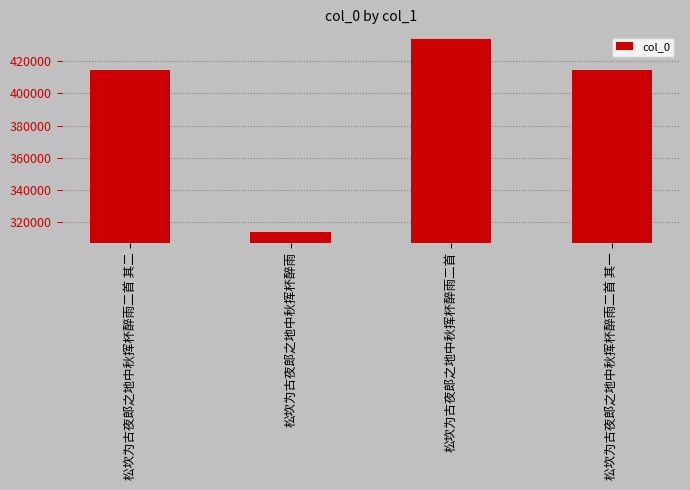

What is the label of the 1st bar from the right?

松坎为古夜郎之地中秋挥杯醉雨二首 其一